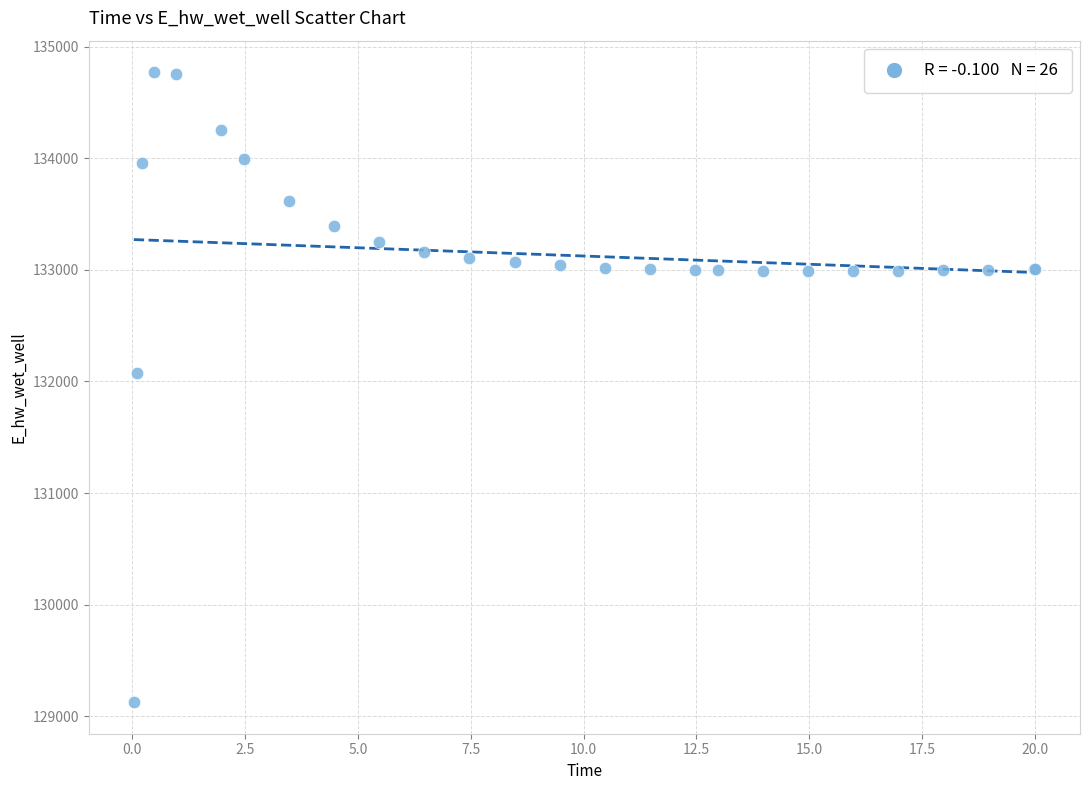

What Y value in the scatter plot is closest to 131948?

132072.0